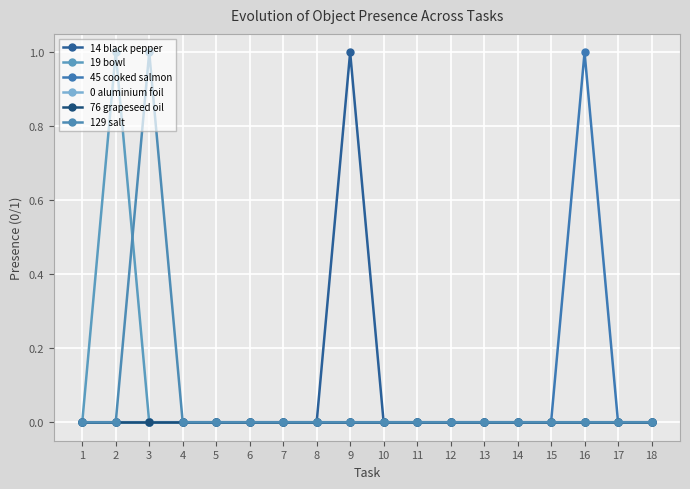

Is it true that 76 grapeseed oil equals 0 at 12?

True